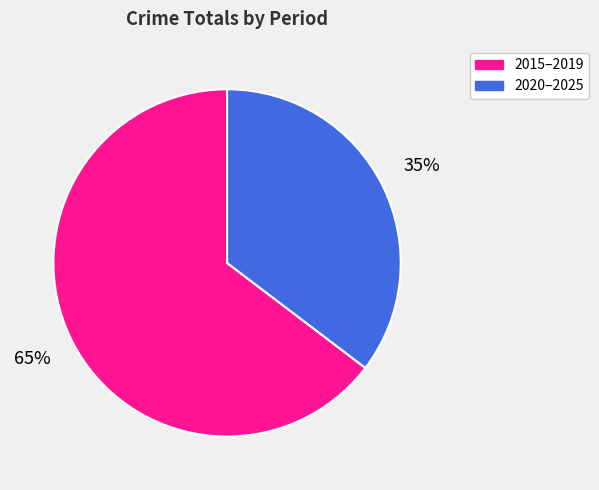

Is there any slice that represents more than half of the pie?

Yes